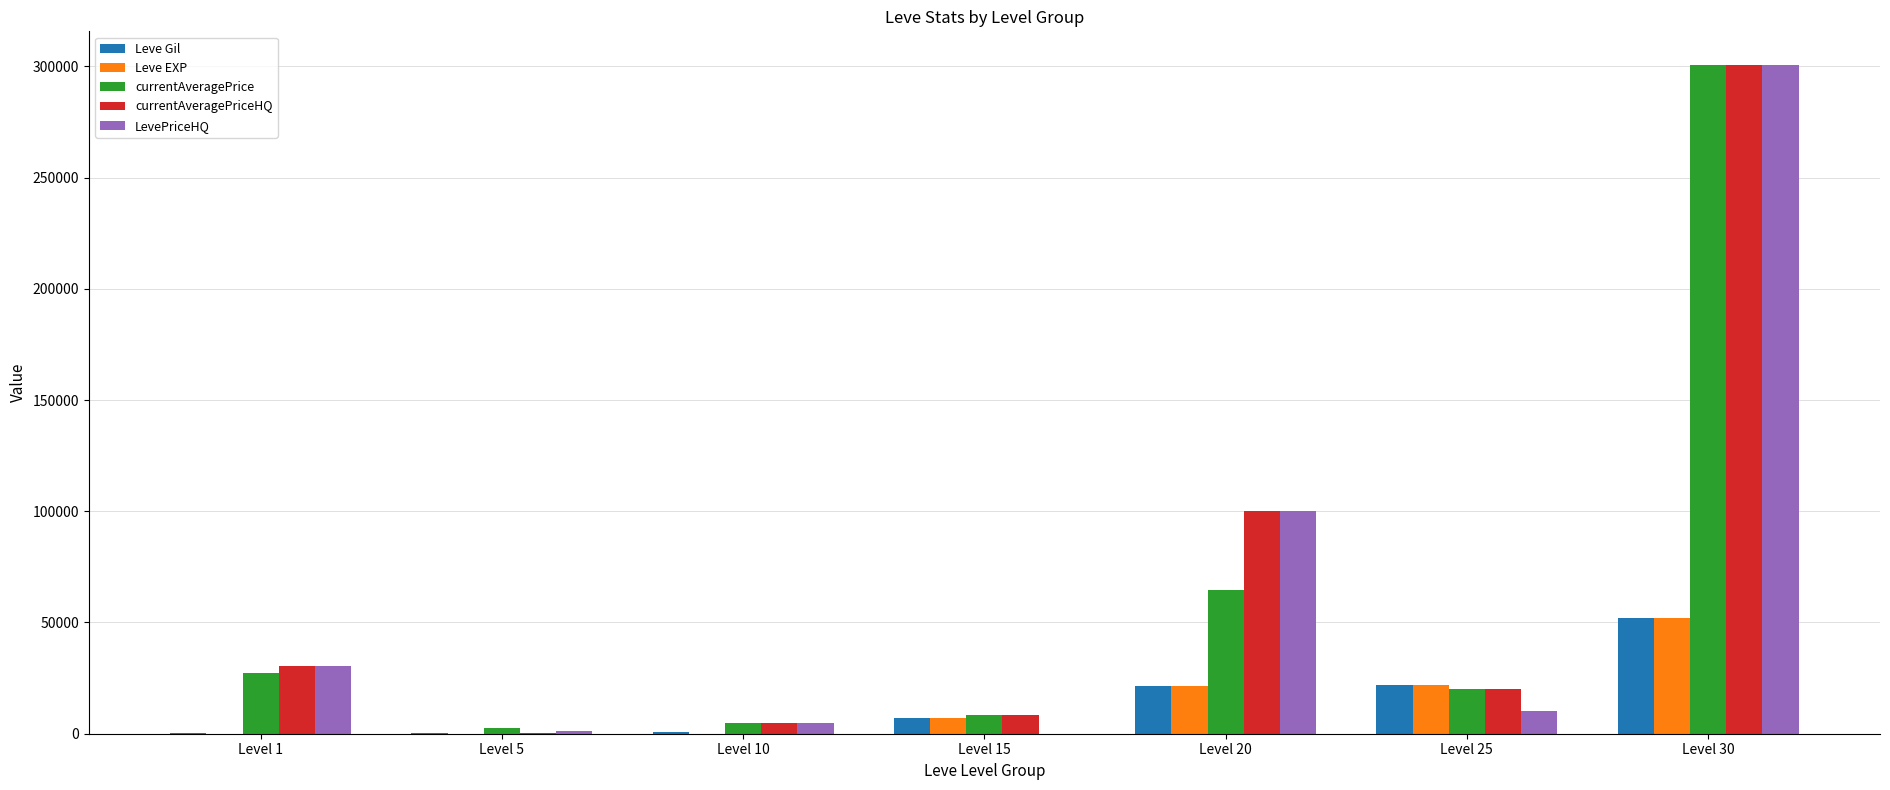

How many categories are shown in the chart?

7